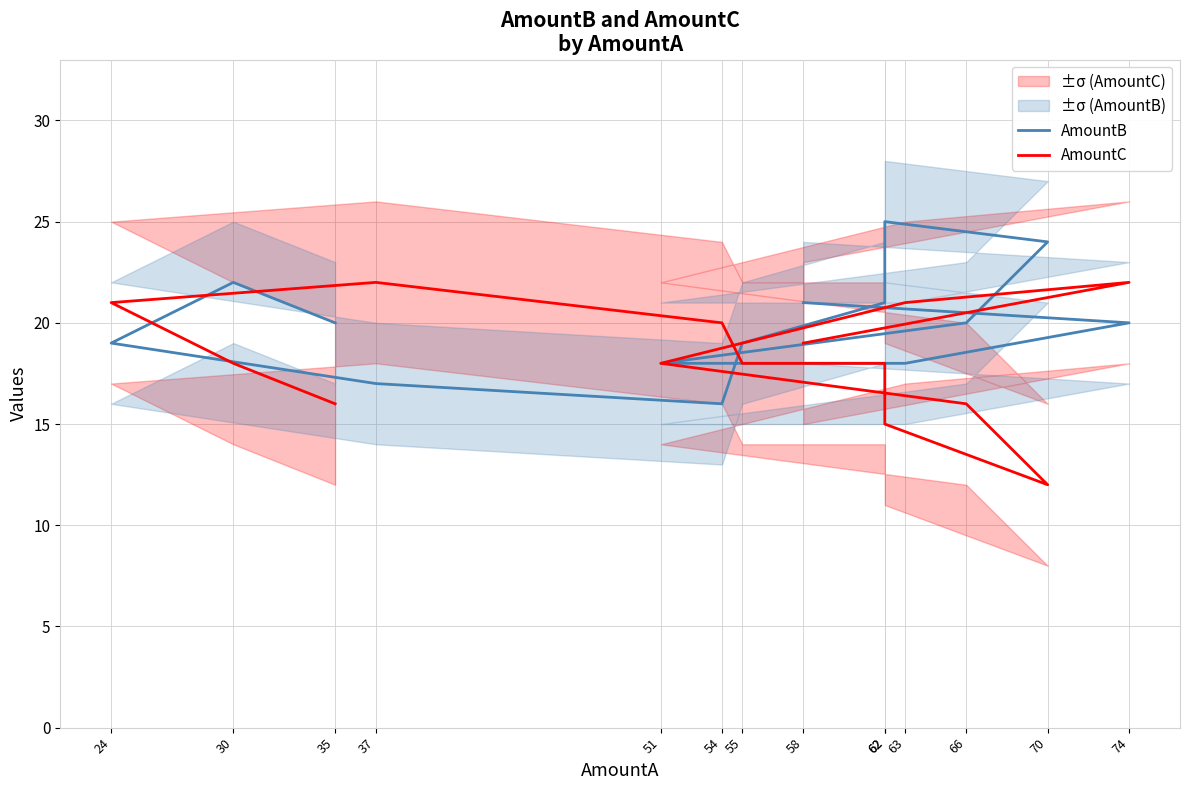

At which category does AmountC reach its first local peak?

37